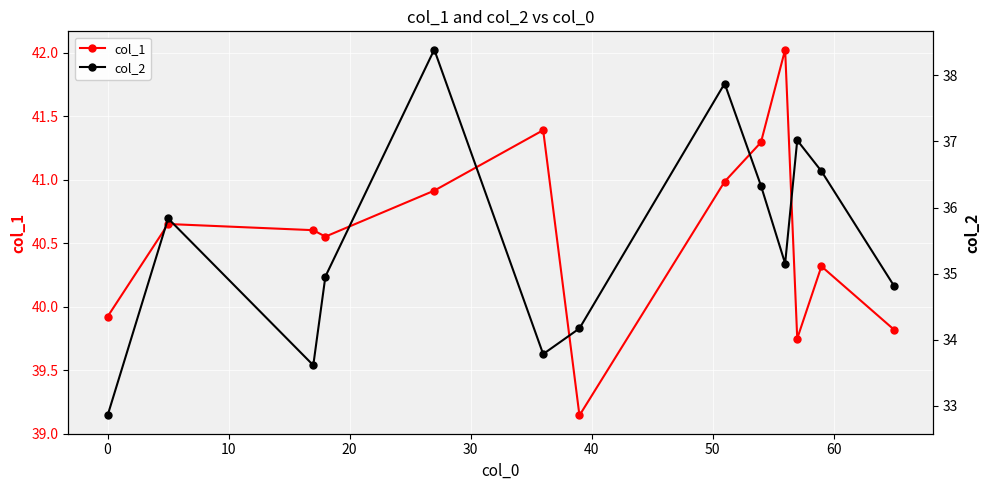

True or false: col_2 and col_1 cross at least once.

False